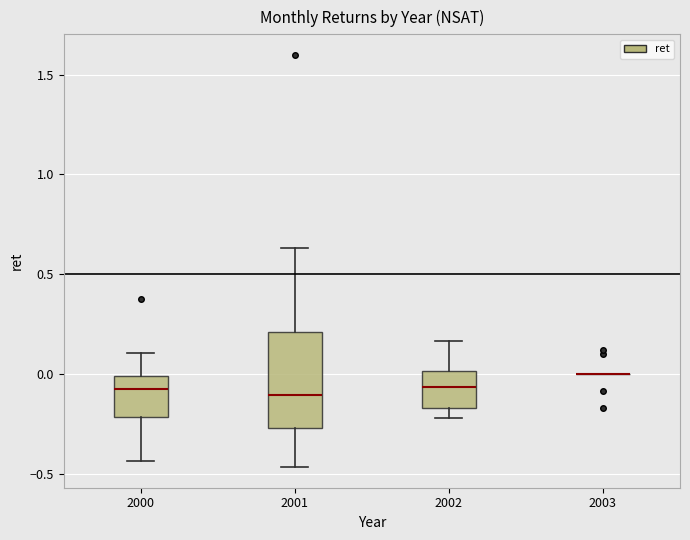

Where does the median line of the box at x = 2000 sit on the y-axis? The values are not printed on the chart, so give them approximately, as read against the axis.

-0.10